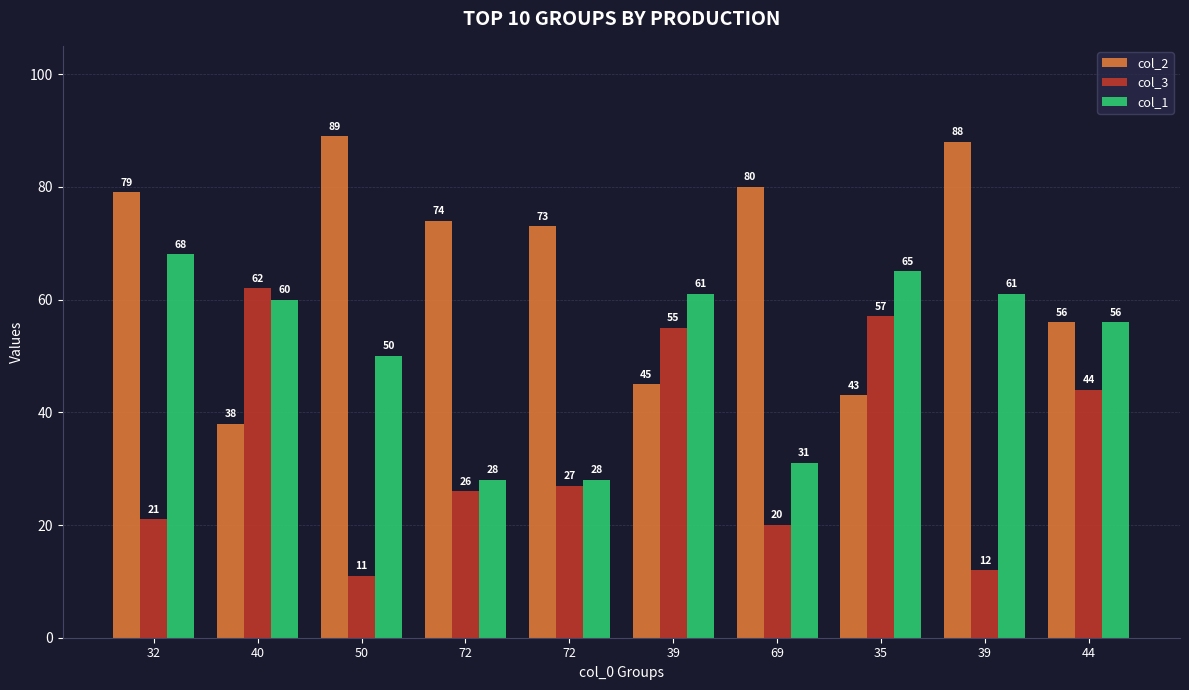

What are all the series names shown in the legend?

col_2, col_3, col_1